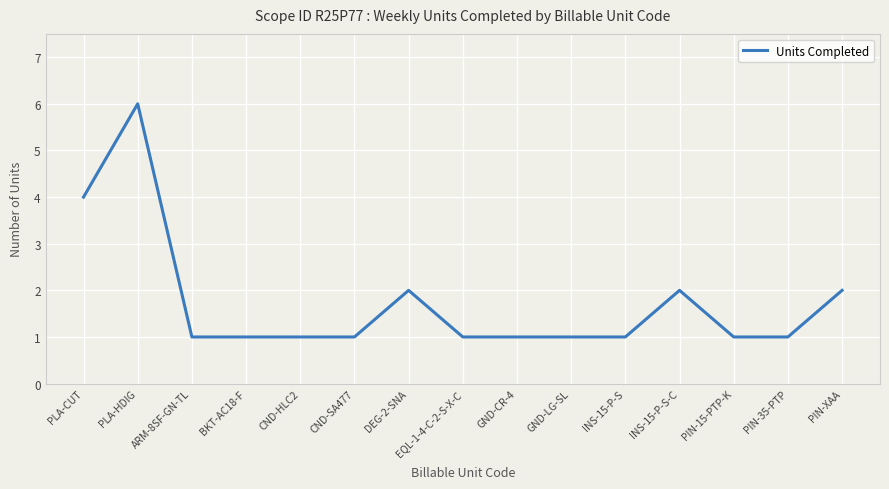

Between GND-CR-4 and DEG-2-SNA, which is larger?

DEG-2-SNA